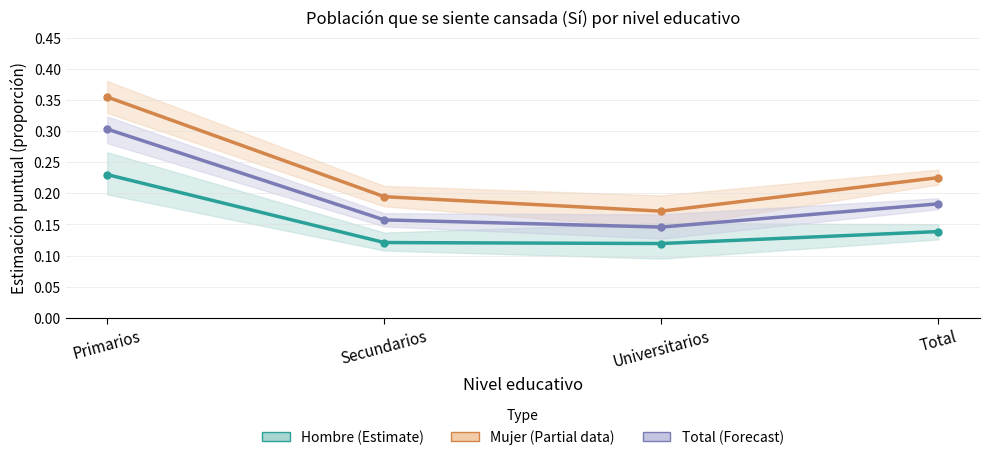

At how many categories does at least one series exceed 0?

4